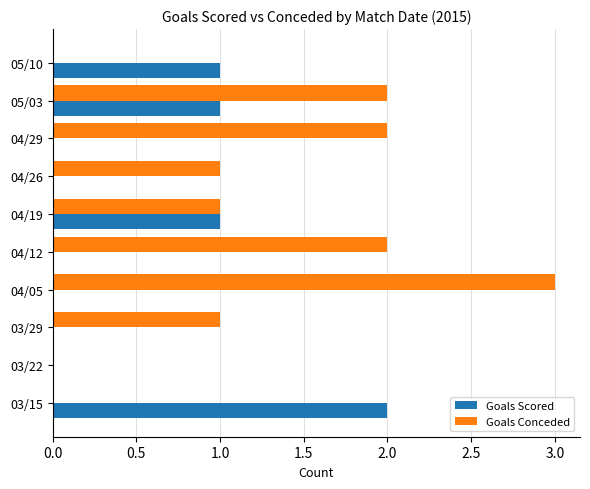

What is the total value across all series at 04/05?

3